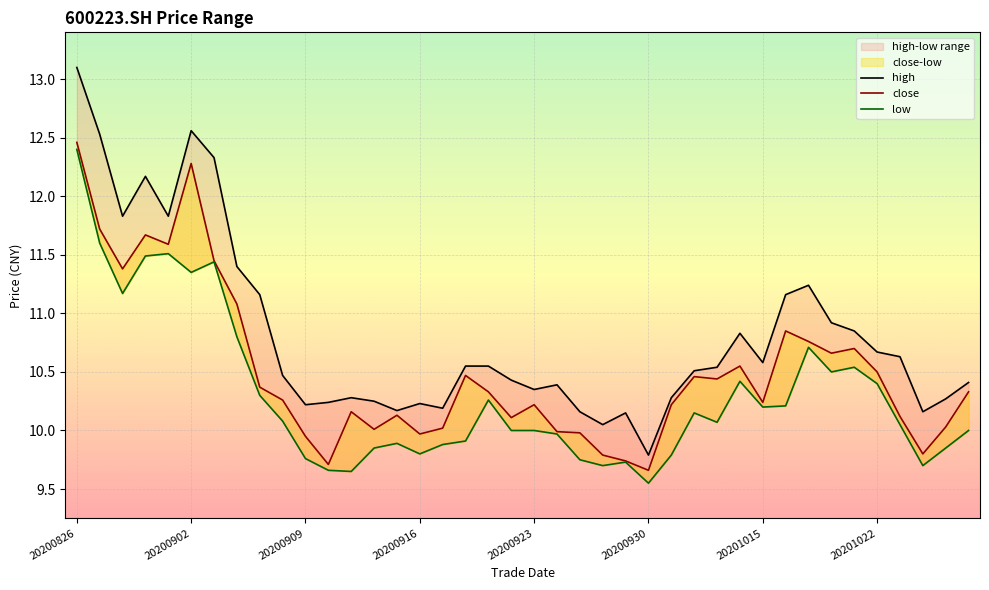

Rank the series at 29 from highest to lowest value.

high, close, low